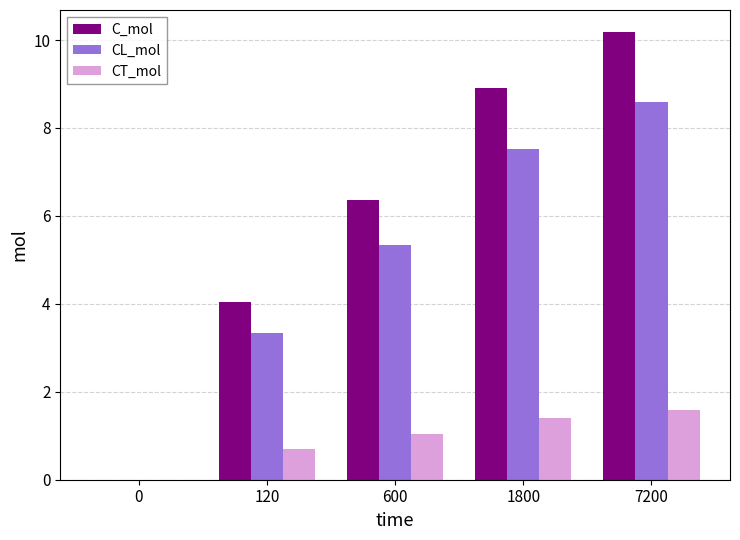

What is the spread (max minus min) of values at 1800?

7.5